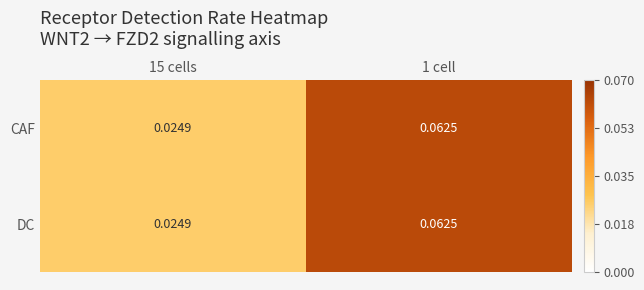

How many categories are shown in the chart?

2